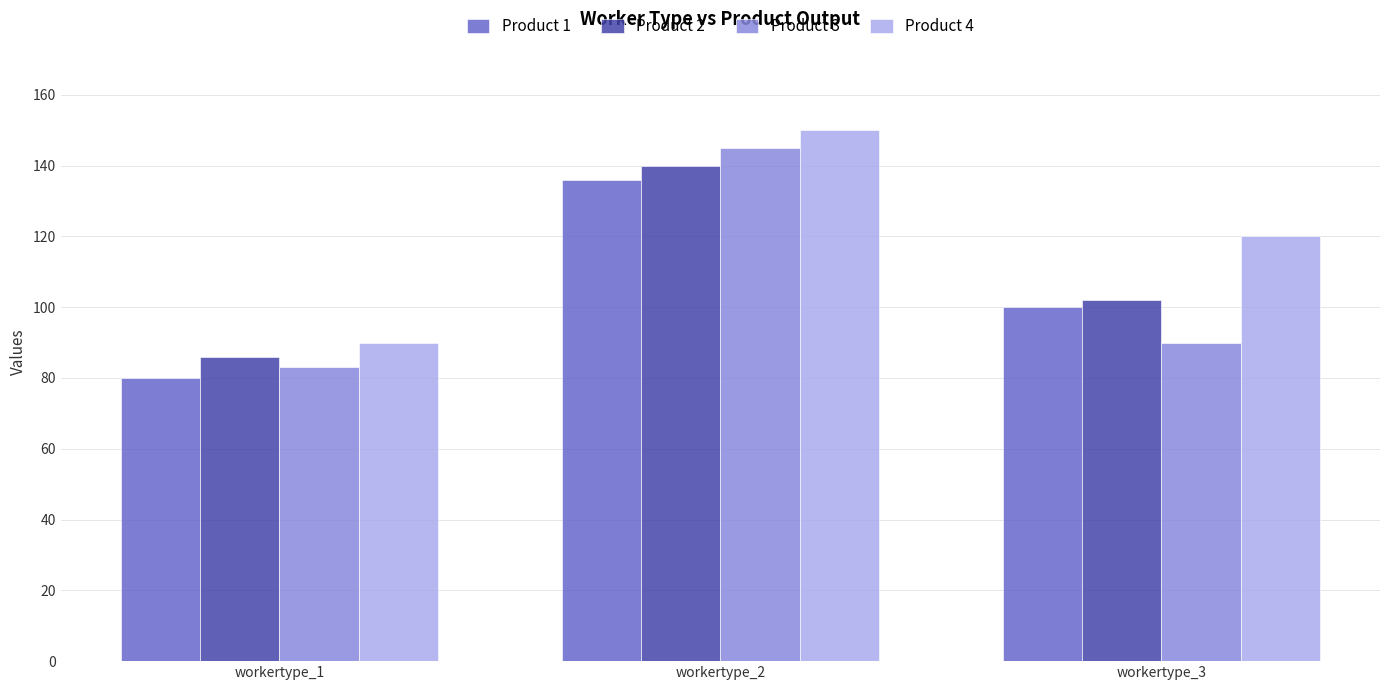

Which label corresponds to the largest value in the chart?

workertype_2